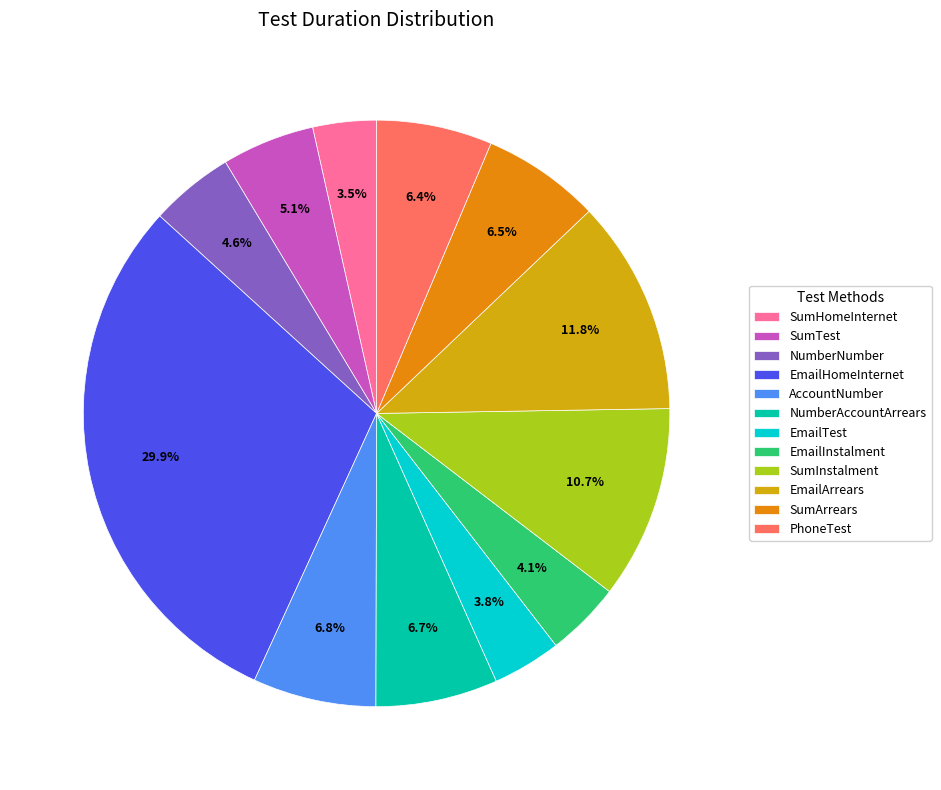

Which category has the biggest portion of the pie?

EmailHomeInternet